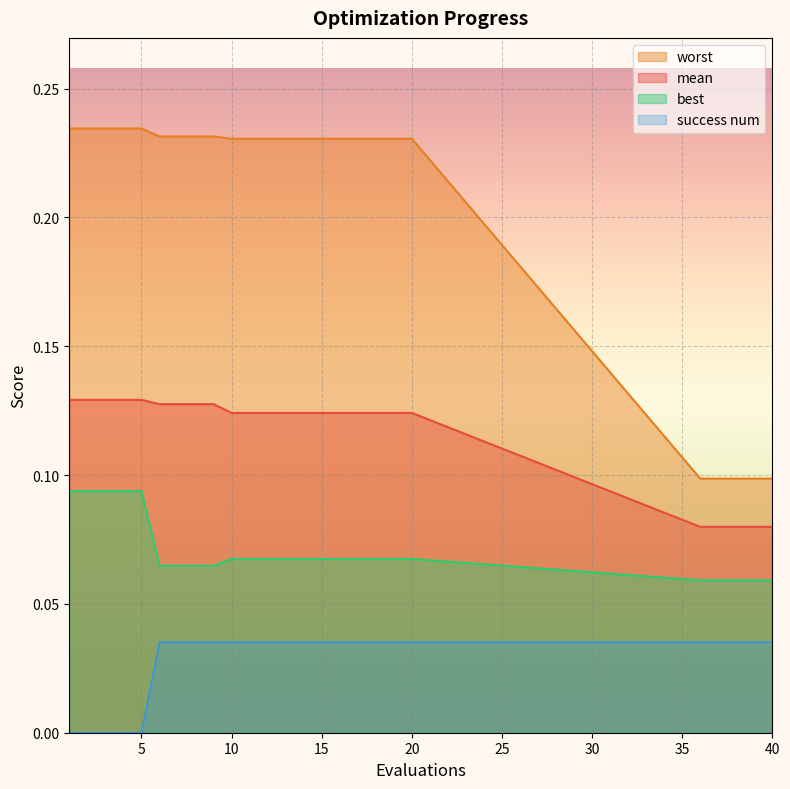

Which series changed the most between 4 and 6?

success num